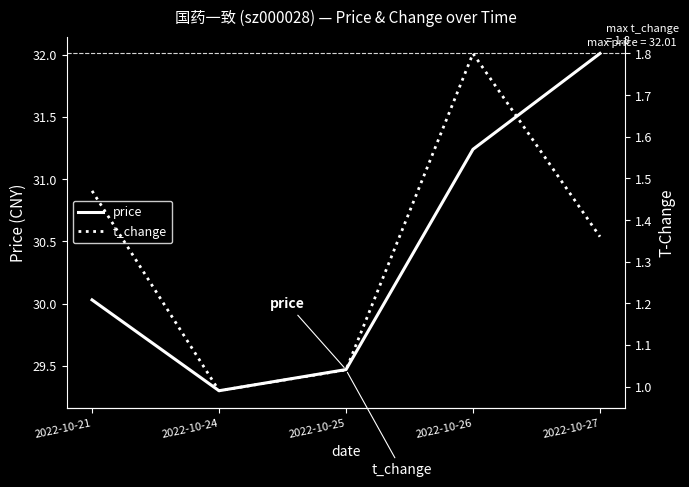

What is the total value across all series at 2022-10-27?

33.4